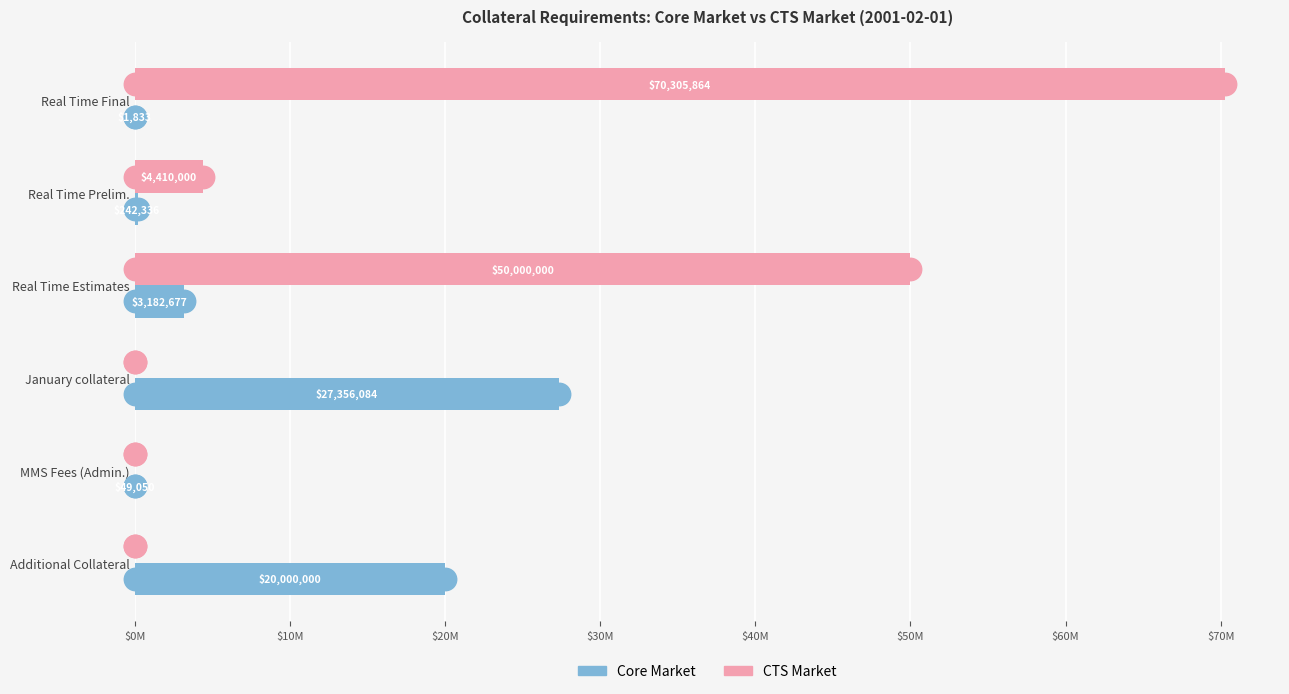

What are all the series names shown in the legend?

Core Market, CTS Market